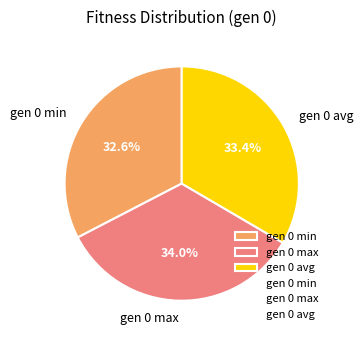

Between gen 0 max and gen 0 avg, which is larger?

gen 0 max